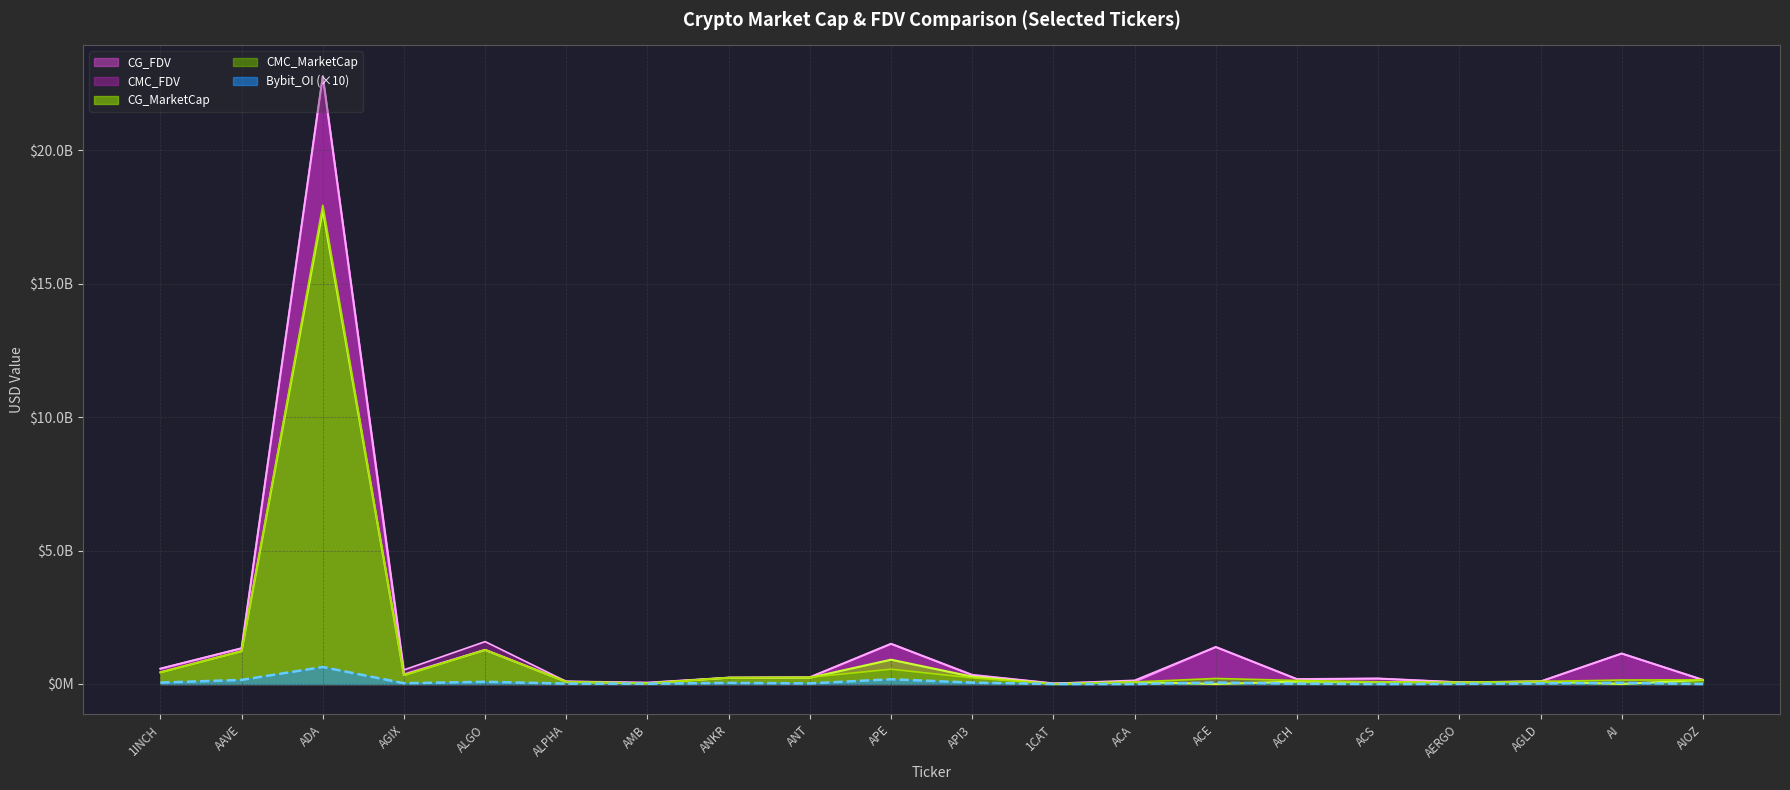

True or false: CG_FDV and Bybit_OI cross at least once.

False